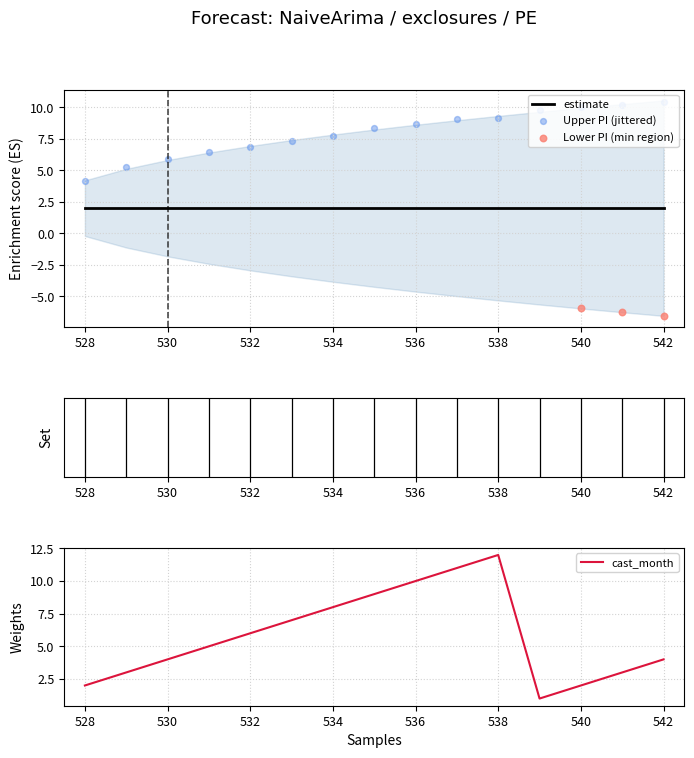

Which series reaches the minimum Y coordinate?

lower_pi